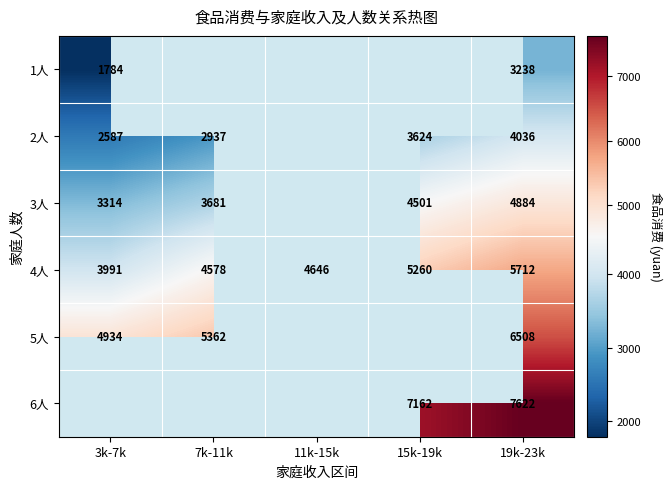

Is the value of 3人 at 3k-7k greater than the value of 2人 at 3k-7k?

Yes